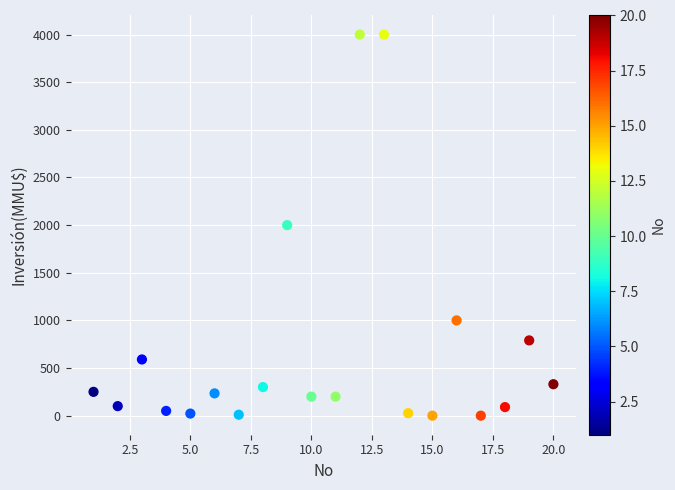

What is the range of Y values (max minus min)?

4000